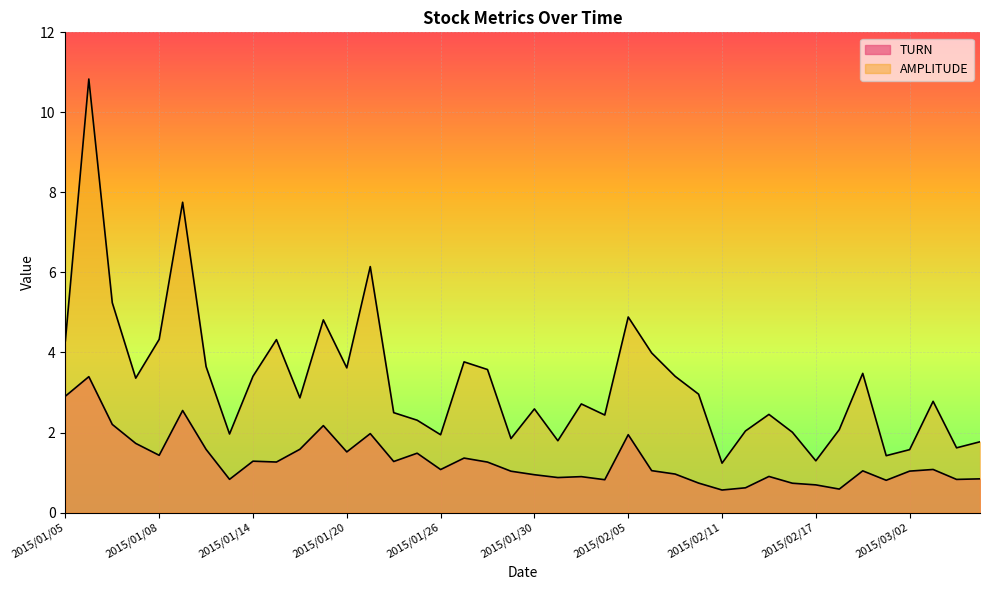

True or false: AMPLITUDE and TURN intersect in this chart.

False